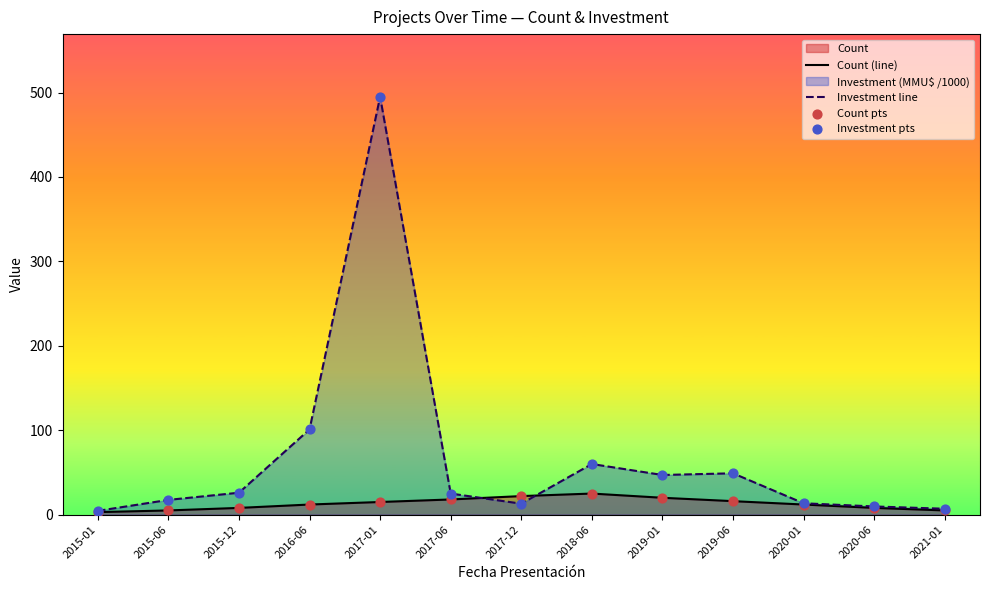

Which series contains the highest Y value?

Investment line